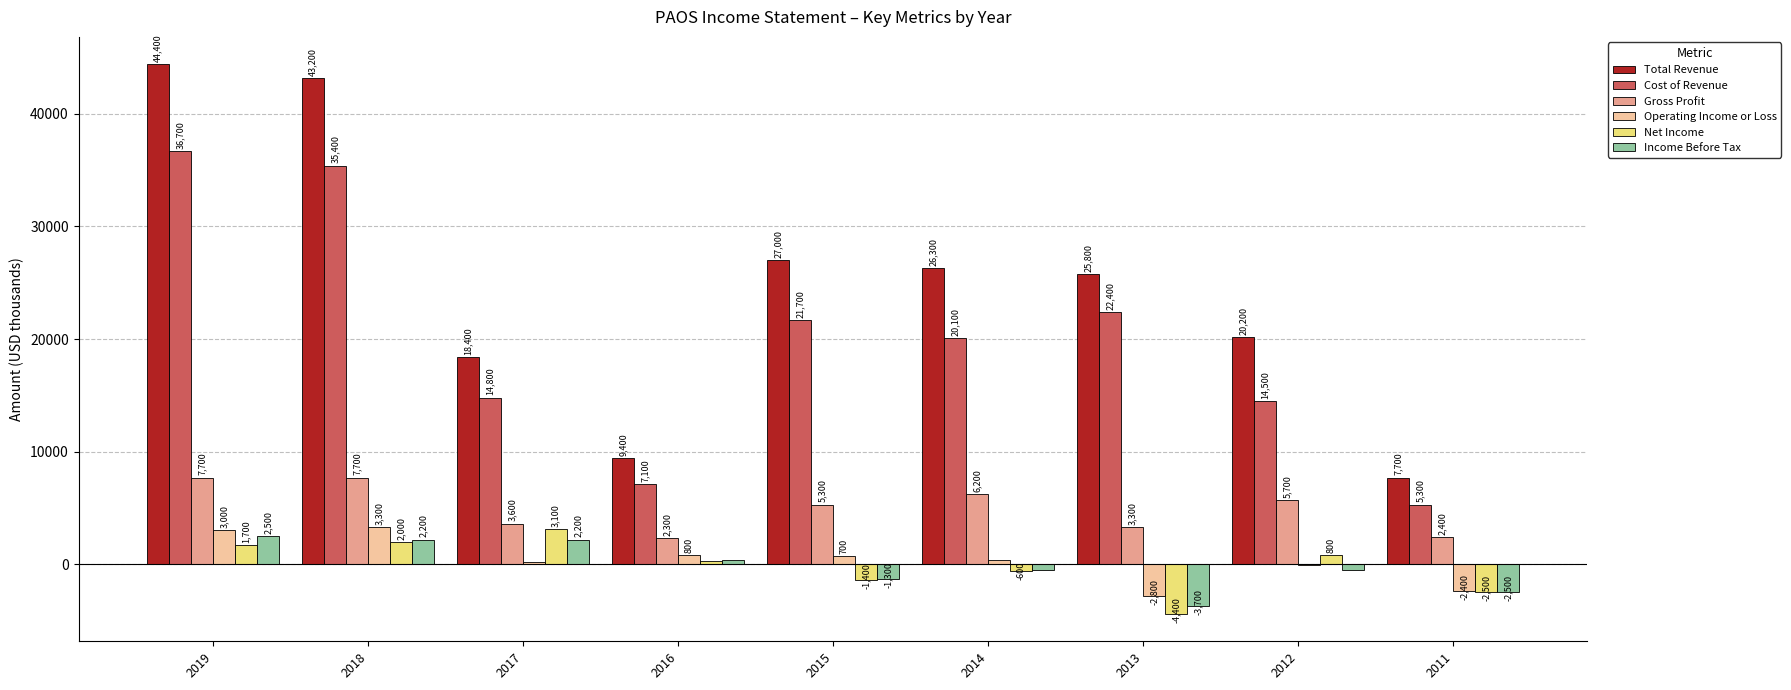

What value does the Cost of Revenue series have at 2015?

21700